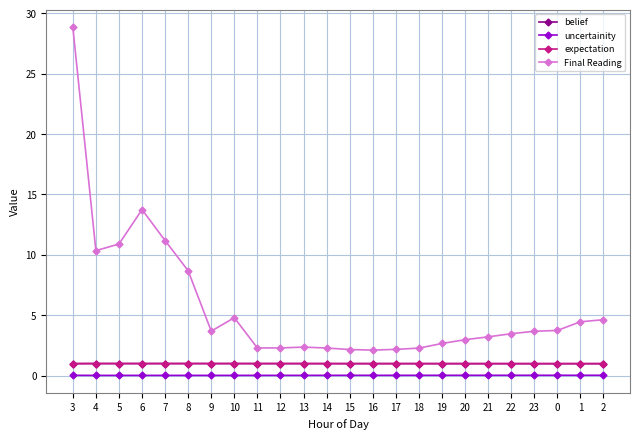

Which series has the largest total across all categories?

Final Reading